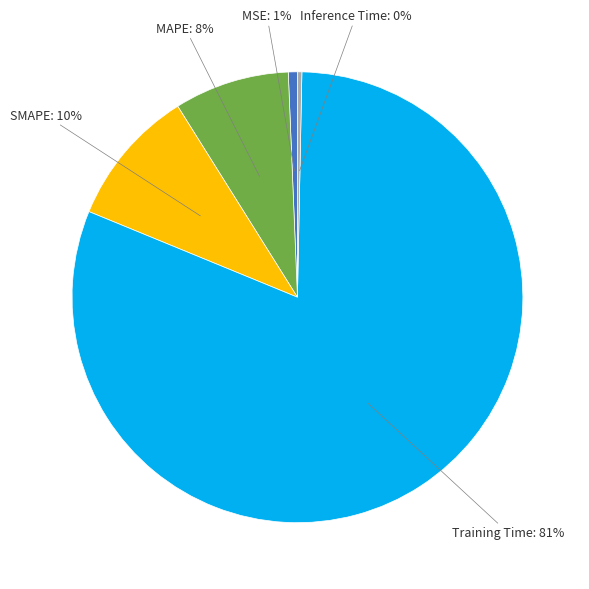

Count the number of slices in the pie.

5